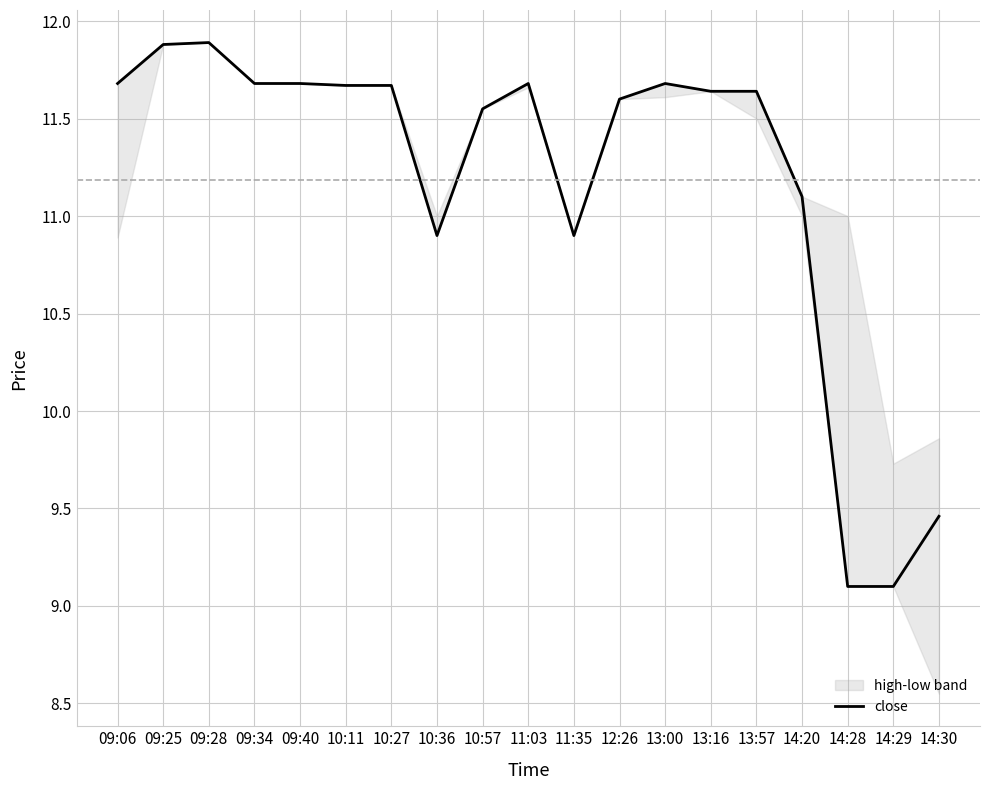

Reading left to right, extract all data points from this chart.

11.7	11.9	11.9	11.7	11.7	11.7	11.7	10.9	11.6	11.7	10.9	11.6	11.7	11.6	11.6	11.1	9.1	9.1	9.5